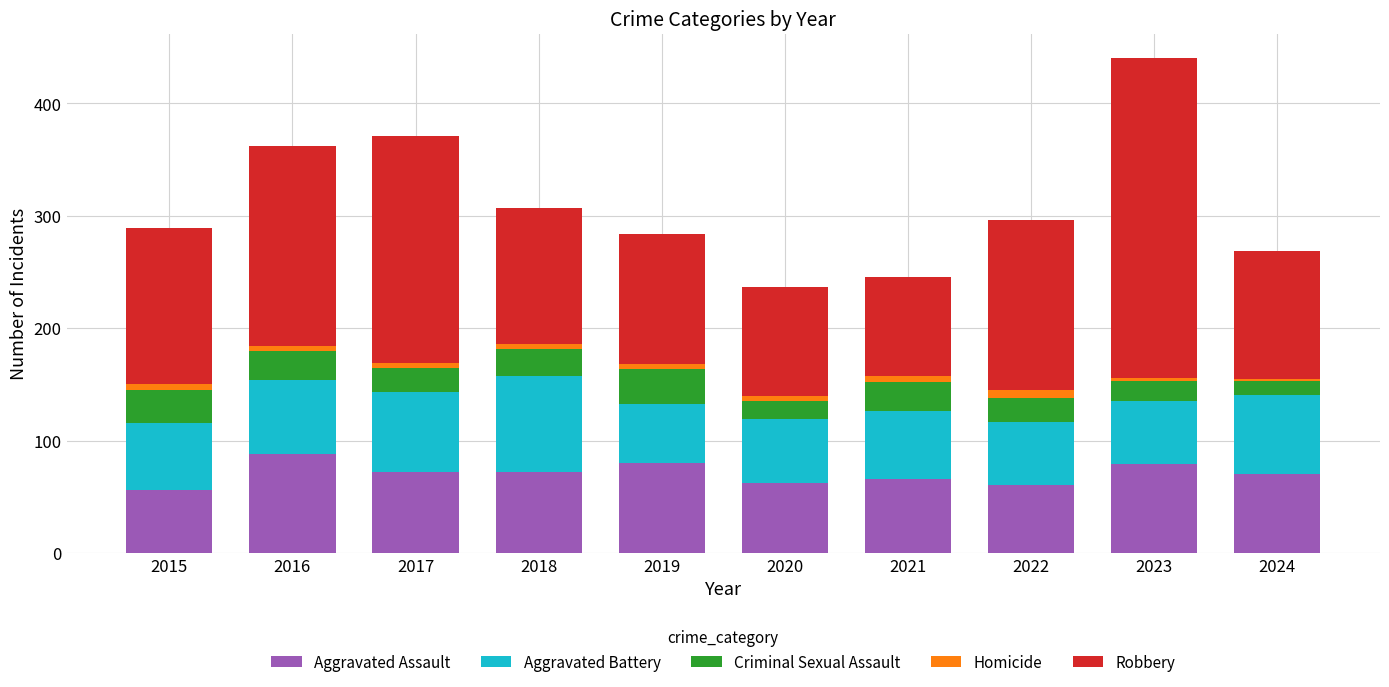

What is the highest value of the Aggravated Assault series?

88